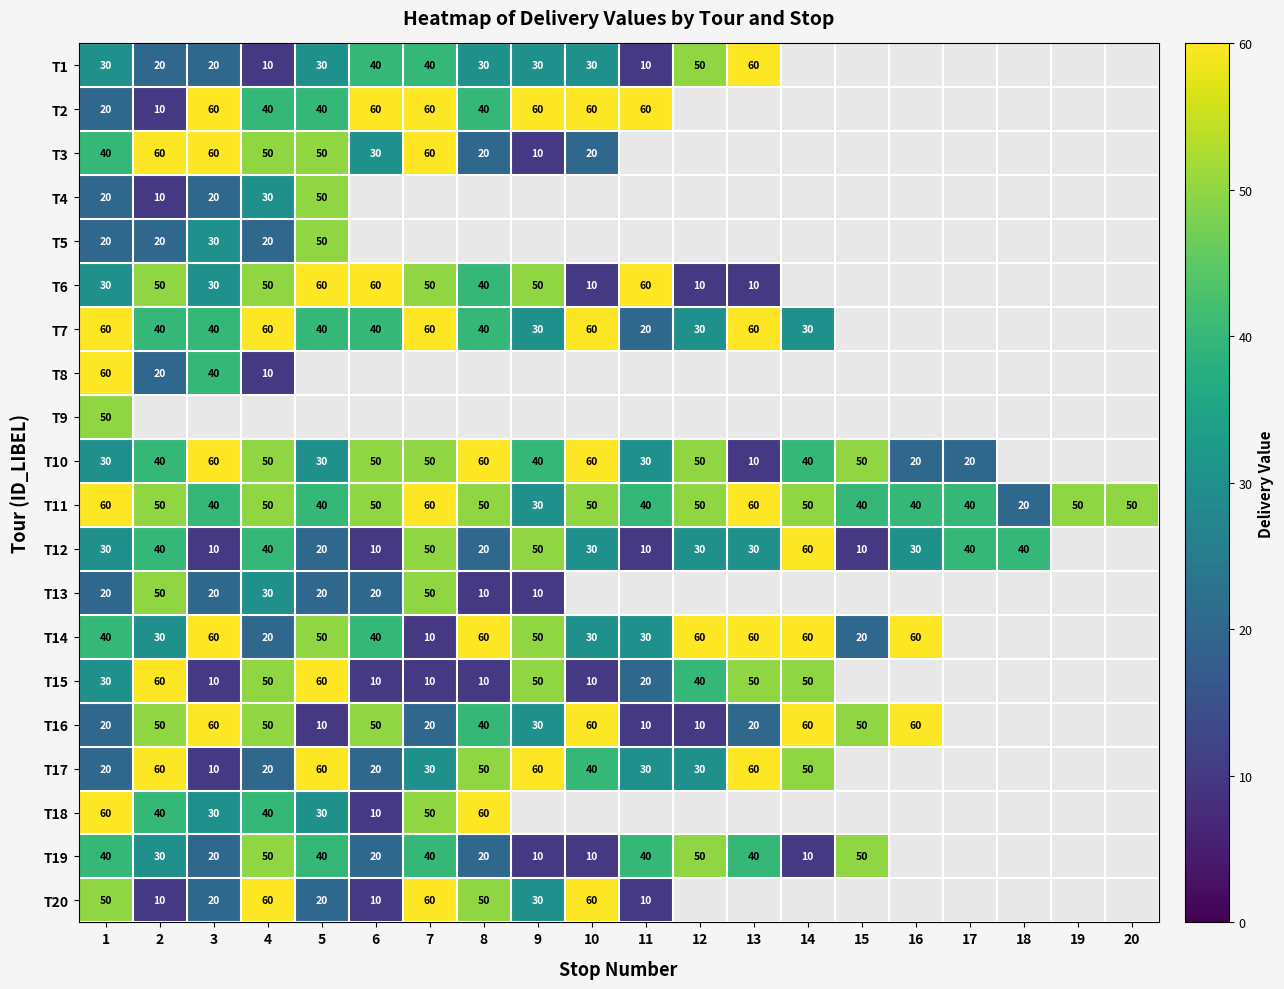

How many T11 values are between 40 and 50?

15